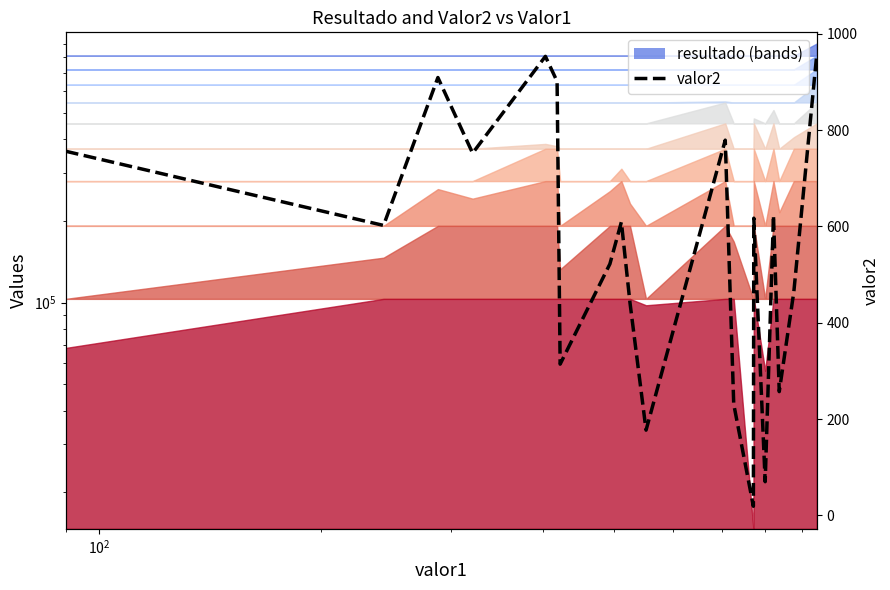

True or false: the data shows 1101 at 16.

False